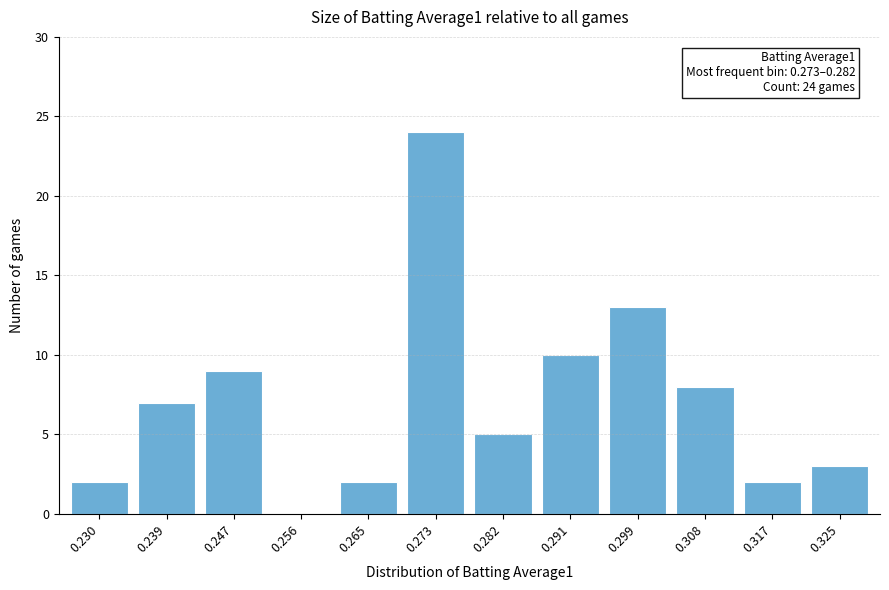

Reading left to right, what are all the values shown in this chart?

0.230=2	0.239=7	0.247=9	0.256=0	0.265=2	0.273=24	0.282=5	0.291=10	0.299=13	0.308=8	0.317=2	0.325=3